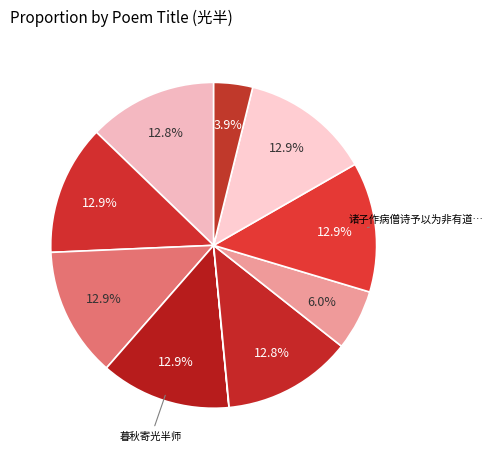

Does any single category account for the majority?

No